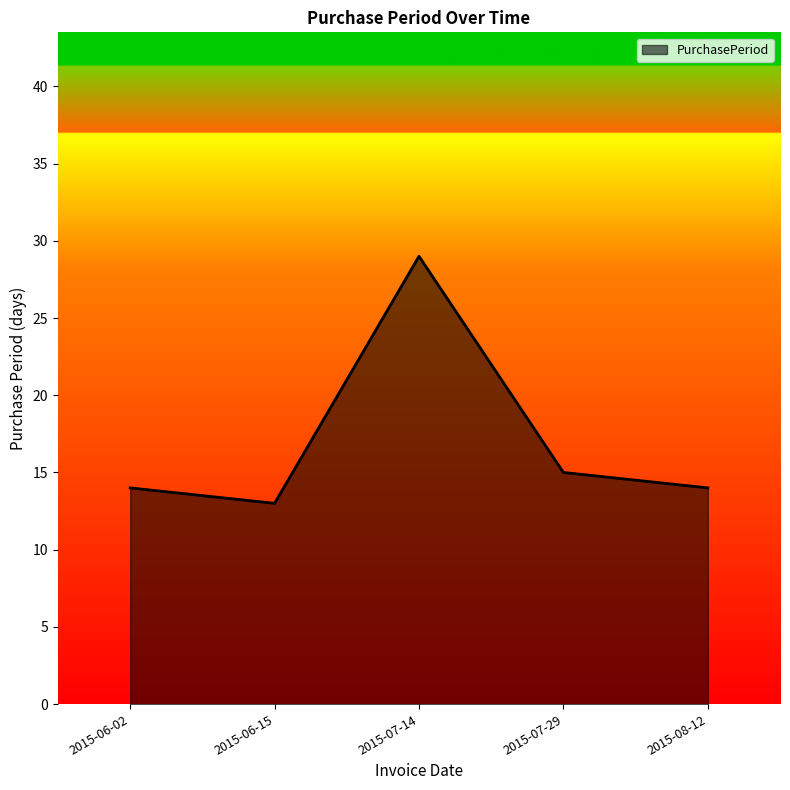

At which category does the chart reach its peak across all series?

2015-07-14